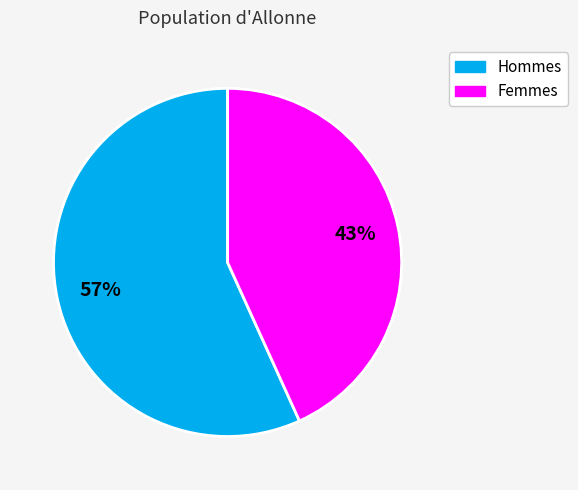

Is there any slice that represents more than half of the pie?

Yes